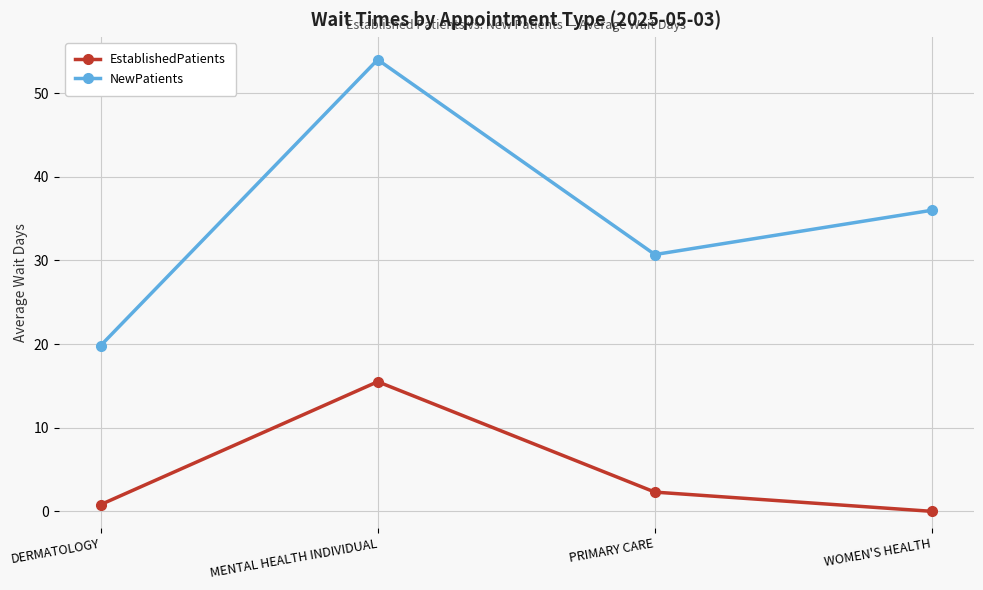

At PRIMARY CARE, list the series in order from largest to smallest.

NewPatients, EstablishedPatients